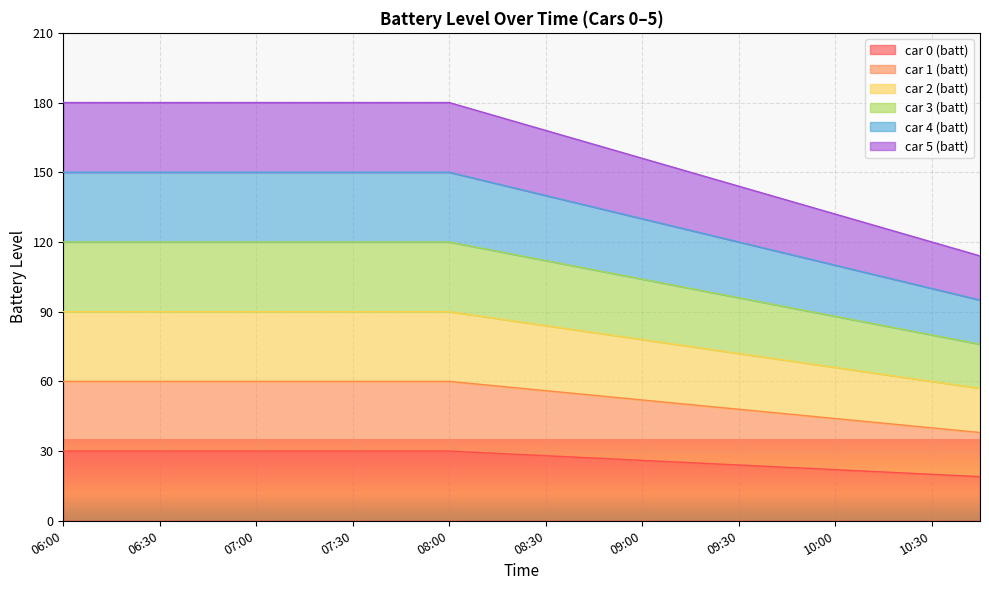

At which category does the chart reach its peak across all series?

06:00